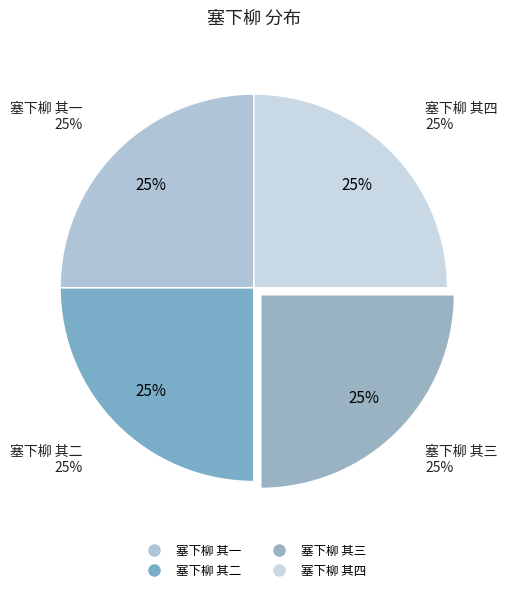

Which slice is the largest?

塞下柳 其四